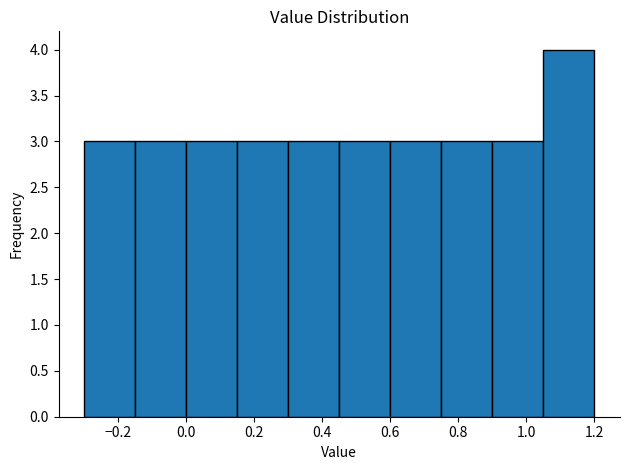

Over which range of the x-axis is the bar tallest?

1.05 to 1.20